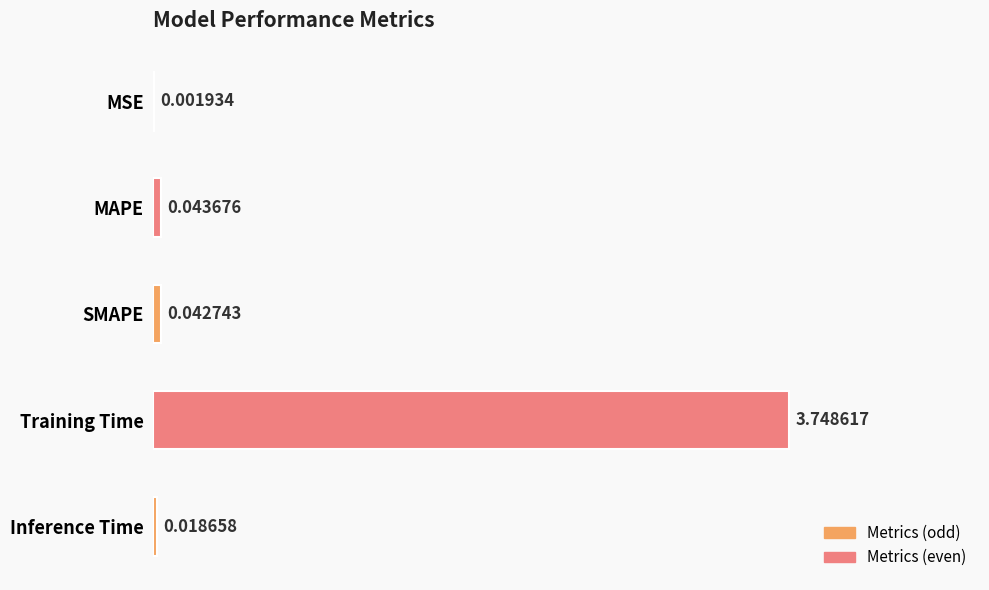

Where is the data nearest to the value 1?

MAPE